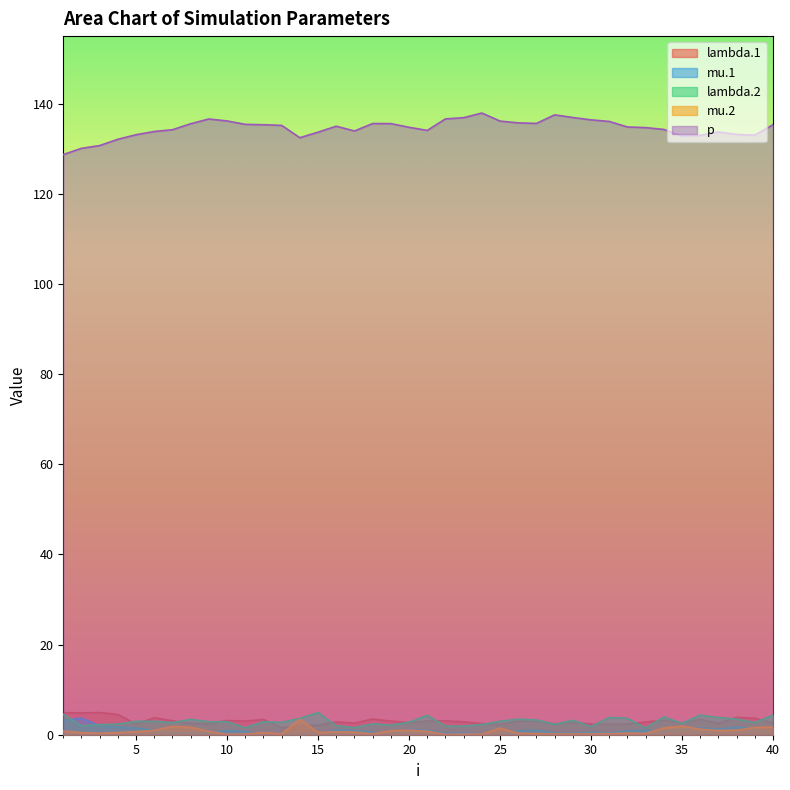

At how many categories does at least one series exceed 78?

40